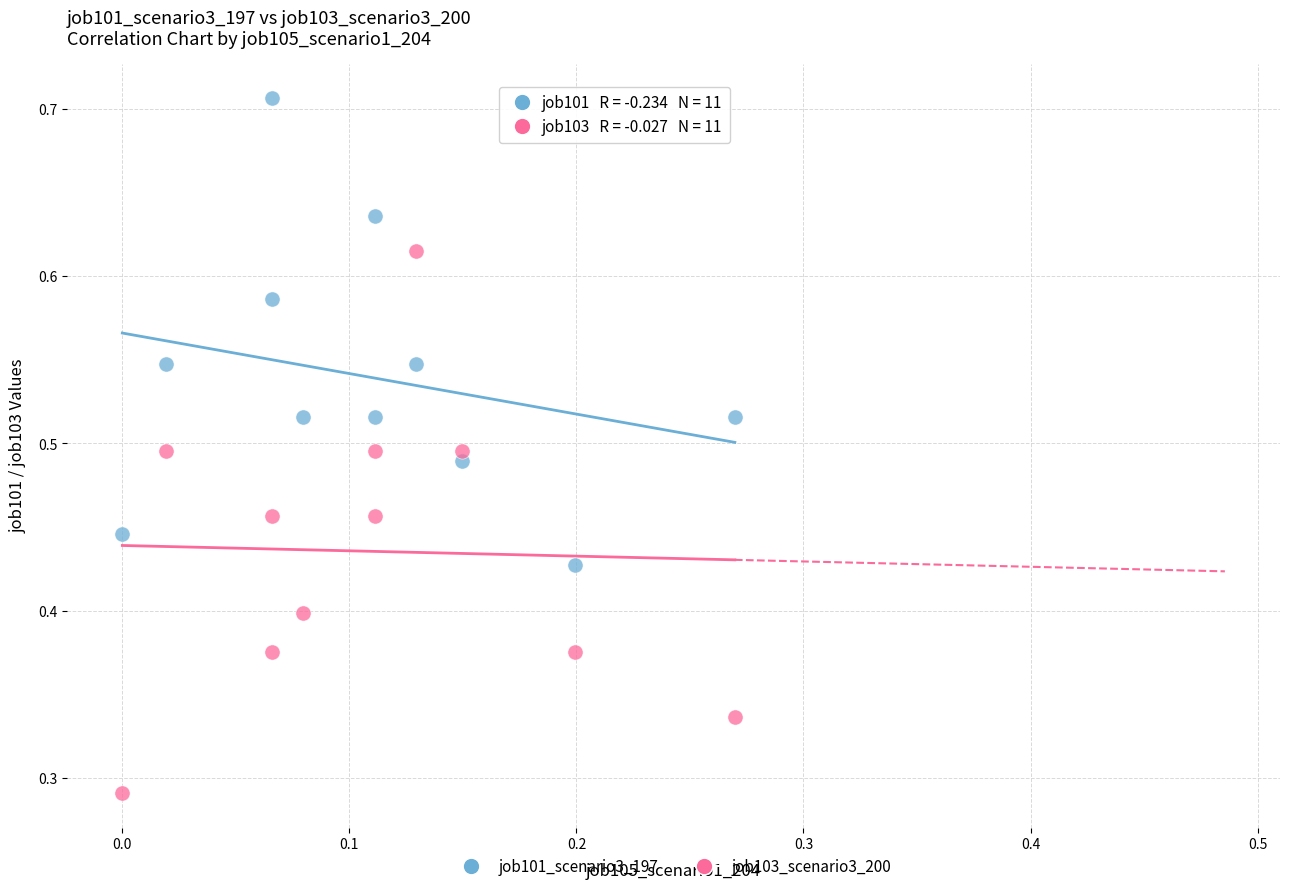

Which series reaches the minimum Y coordinate?

job103_scenario3_200